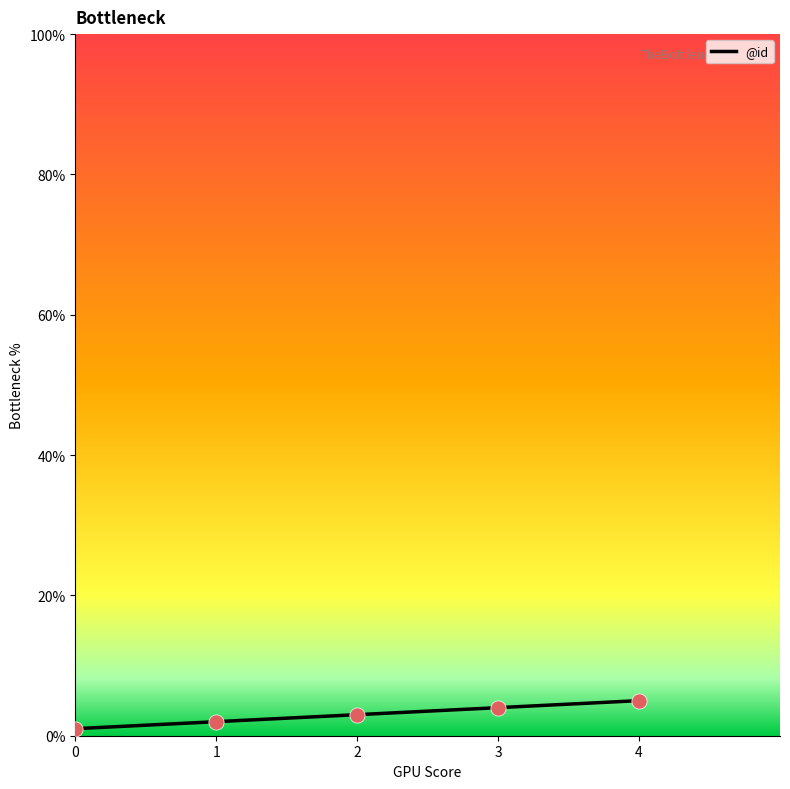

Approximately how many times larger is the value at 3 compared to 1?

2.0